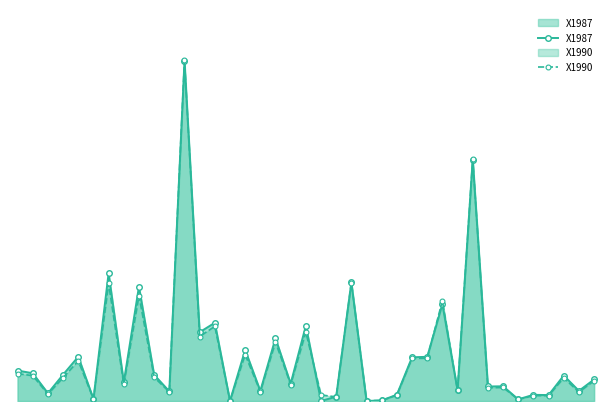

Reading left to right, list all the values displayed in this chart.

X1987: 84628.7	77156.4	21576.7	73294.5	123122.8	5877.0	355431.1	51759.5	318070.4	72832.5	26866.2	943716.9	191211.7	217448.2	377.6	141887.0	28041.7	174420.3	48317.3	209052.5	0.0	12089.9	329992.5	0.0	1637.0	17378.9	121485.4	122829.0	269081.6	30224.4	671067.1	40341.4	40929.0	4659.8	17169.0	16455.5	70775.8	28209.4	59819.3
X1990: 75994.4	70482.2	18885.6	64834.4	111371.2	5602.6	326703.3	45903.7	292456.2	66009.4	25301.3	946585.4	179232.6	207561.3	316.2	128810.8	25753.1	163328.8	45723.1	191431.4	16897.9	11385.7	328826.6	903.6	1536.3	16355.6	118464.4	118916.3	278450.1	29231.9	672111.1	36822.2	37590.6	4201.9	15090.6	14909.7	64292.6	24668.6	56205.2